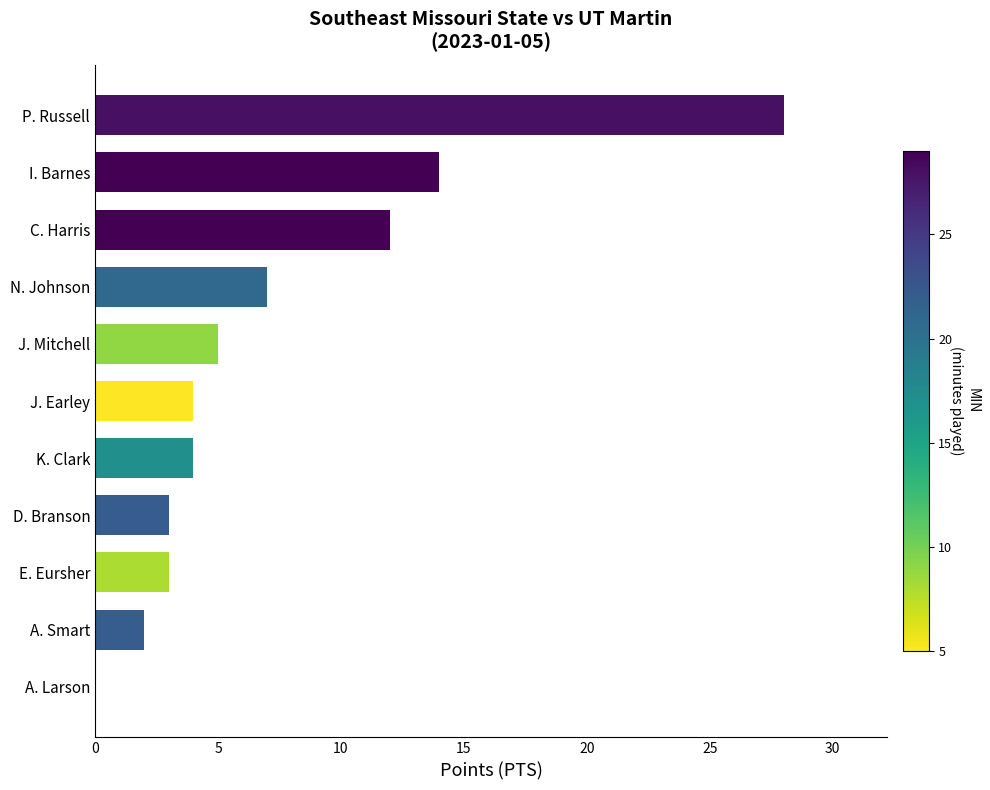

Are the bars horizontal?

Yes